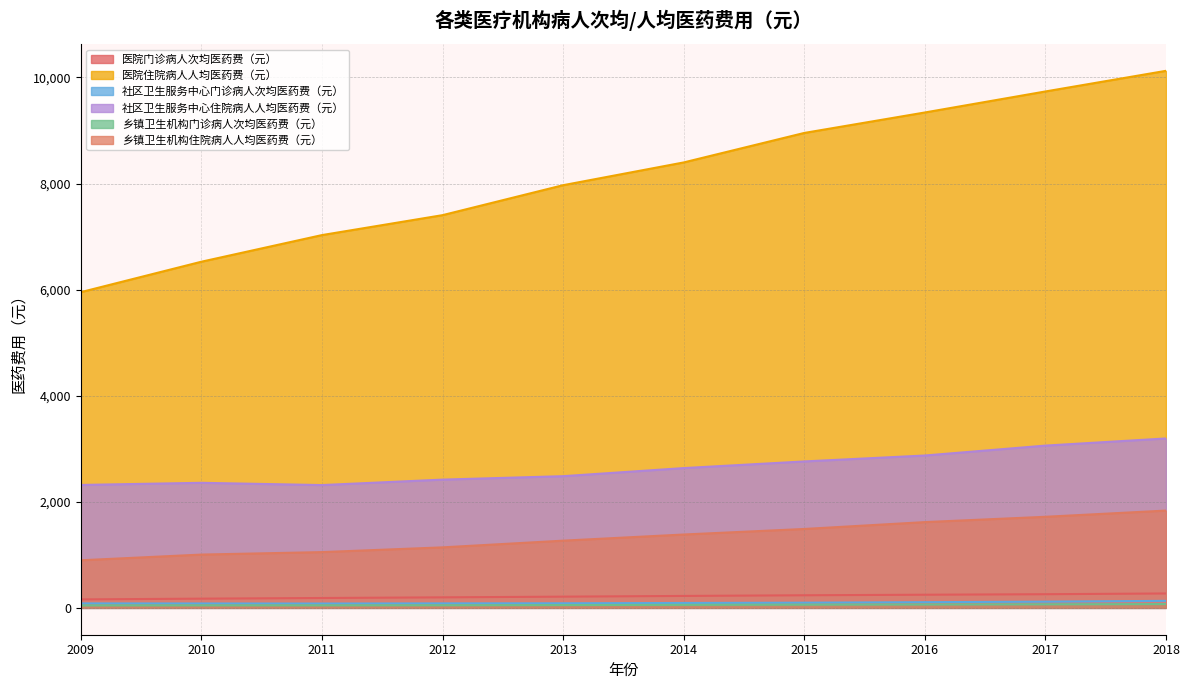

What is the value of the 社区卫生服务中心住院病人人均医药费（元） point at the 9th from the left?

3059.1